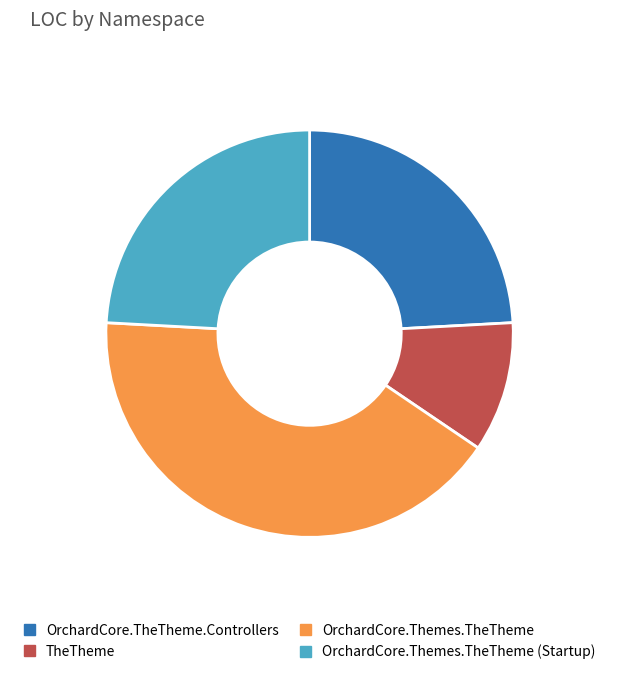

The TheTheme slice represents 10% of the pie. True or false?

True